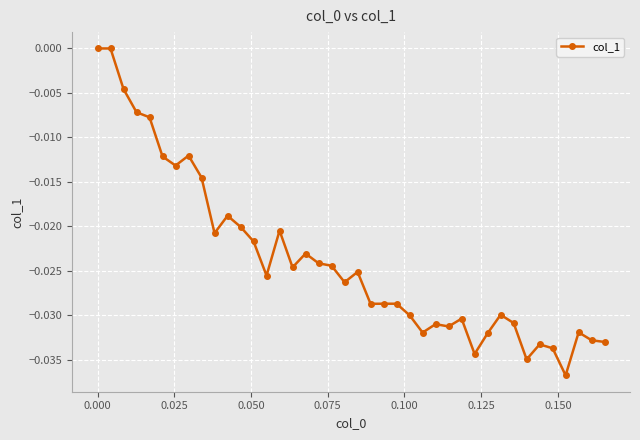

True or false: the data has more than 1 interior local peaks.

True